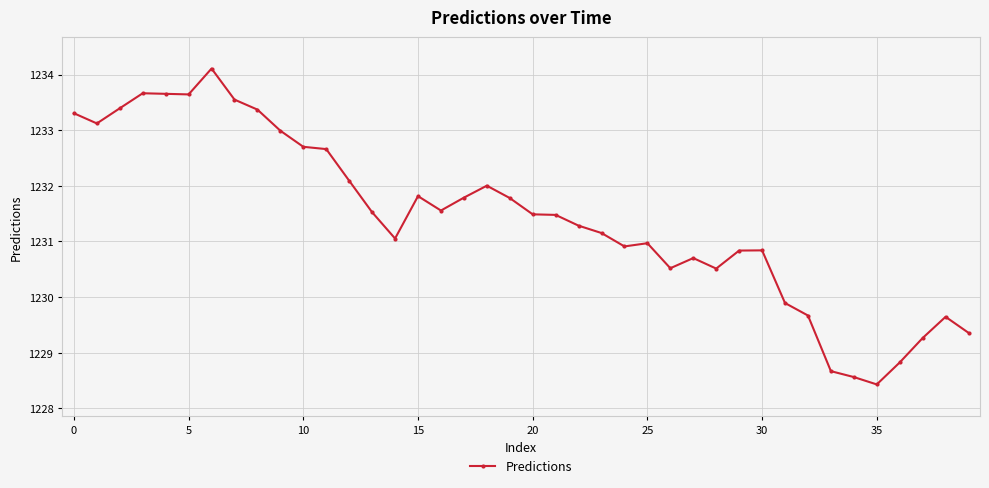

True or false: there are more than 1 points higher than both neighbors.

True